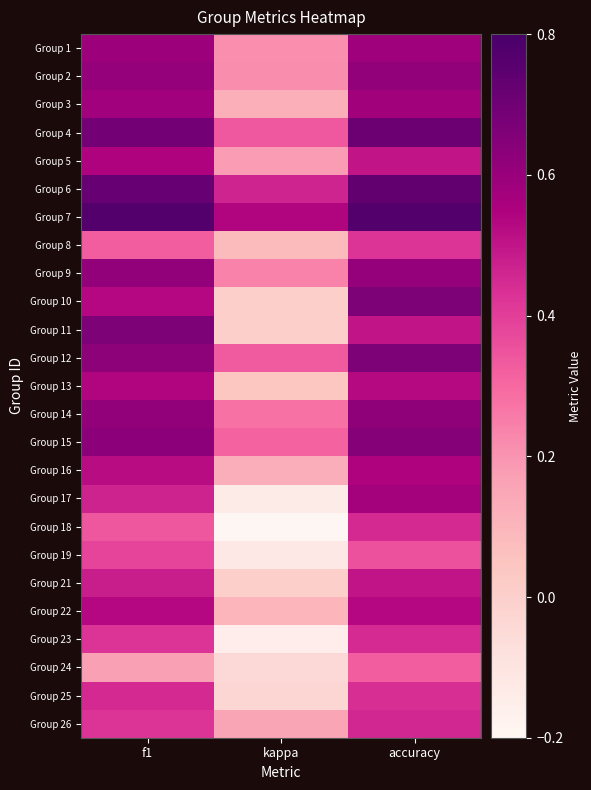

Reading right to left, list all the values displayed in this chart.

Group 1: accuracy=0.6	kappa=0.2	f1=0.6
Group 2: accuracy=0.6	kappa=0.2	f1=0.6
Group 3: accuracy=0.6	kappa=0.1	f1=0.6
Group 4: accuracy=0.7	kappa=0.3	f1=0.7
Group 5: accuracy=0.5	kappa=0.2	f1=0.5
Group 6: accuracy=0.7	kappa=0.5	f1=0.7
Group 7: accuracy=0.8	kappa=0.5	f1=0.8
Group 8: accuracy=0.4	kappa=0.1	f1=0.3
Group 9: accuracy=0.6	kappa=0.2	f1=0.6
Group 10: accuracy=0.7	kappa=0.0	f1=0.5
Group 11: accuracy=0.5	kappa=0.0	f1=0.7
Group 12: accuracy=0.7	kappa=0.3	f1=0.6
Group 13: accuracy=0.5	kappa=0.0	f1=0.5
Group 14: accuracy=0.6	kappa=0.3	f1=0.6
Group 15: accuracy=0.6	kappa=0.3	f1=0.6
Group 16: accuracy=0.5	kappa=0.1	f1=0.5
Group 17: accuracy=0.6	kappa=-0.1	f1=0.5
Group 18: accuracy=0.5	kappa=-0.2	f1=0.3
Group 19: accuracy=0.4	kappa=-0.1	f1=0.4
Group 21: accuracy=0.5	kappa=0.0	f1=0.5
Group 22: accuracy=0.5	kappa=0.1	f1=0.5
Group 23: accuracy=0.4	kappa=-0.1	f1=0.4
Group 24: accuracy=0.3	kappa=-0.0	f1=0.2
Group 25: accuracy=0.4	kappa=-0.0	f1=0.4
Group 26: accuracy=0.5	kappa=0.2	f1=0.4